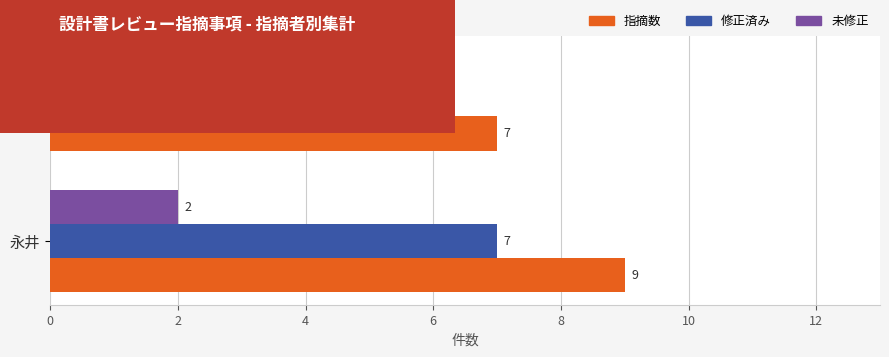

What is the average value of the 指摘数 series?

8